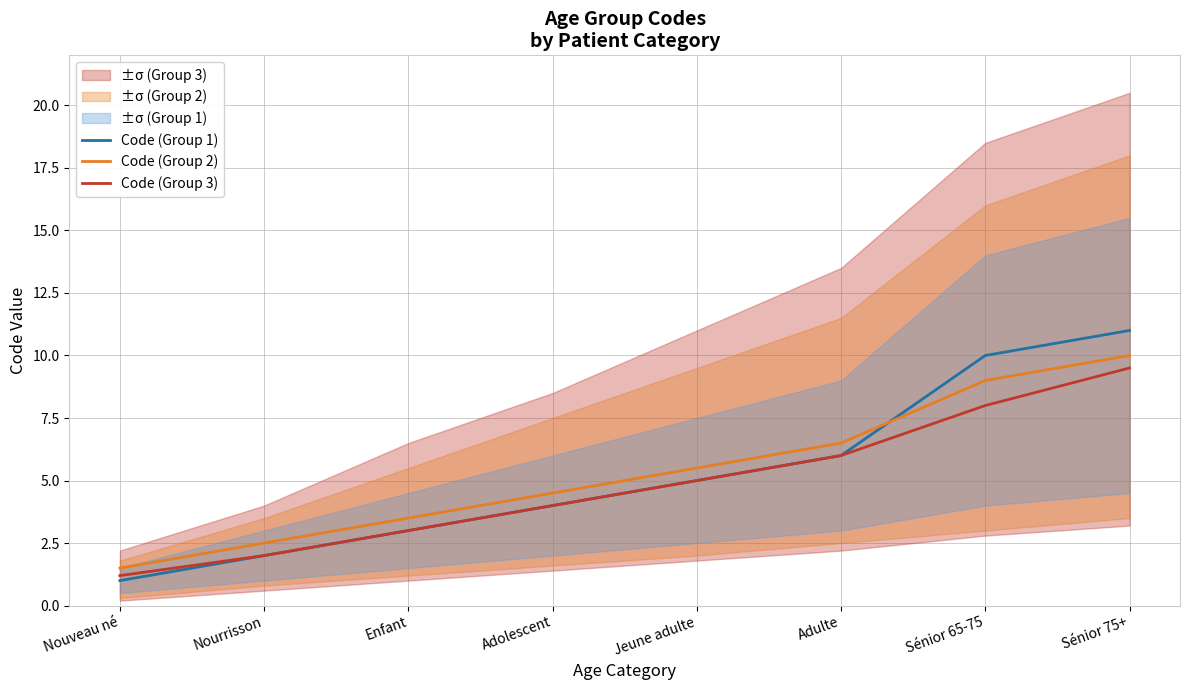

How many lines are shown in the chart?

3